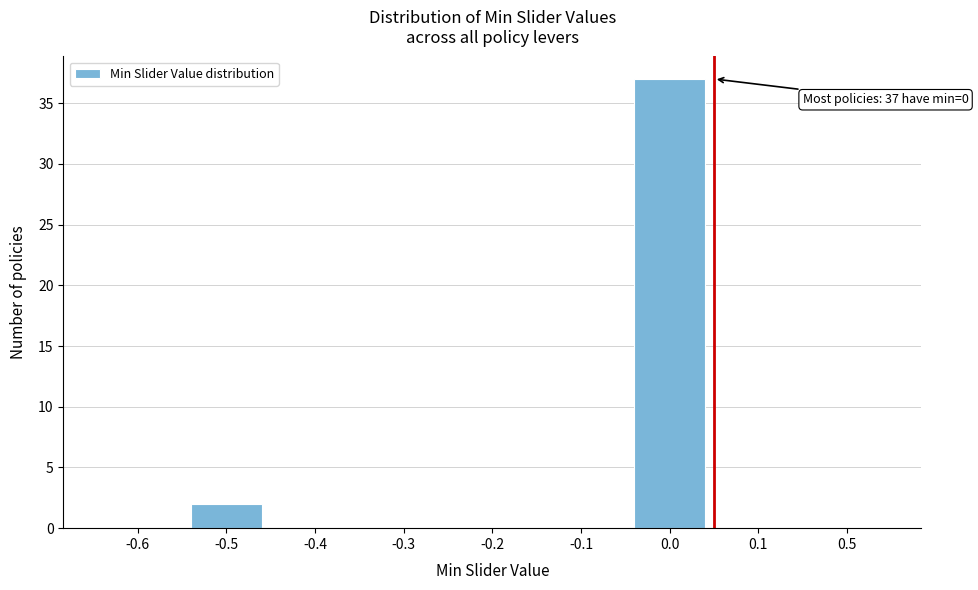

Reading right to left, list all the values displayed in this chart.

0.5=0	0.1=0	0.0=37	-0.1=0	-0.2=0	-0.3=0	-0.4=0	-0.5=2	-0.6=0